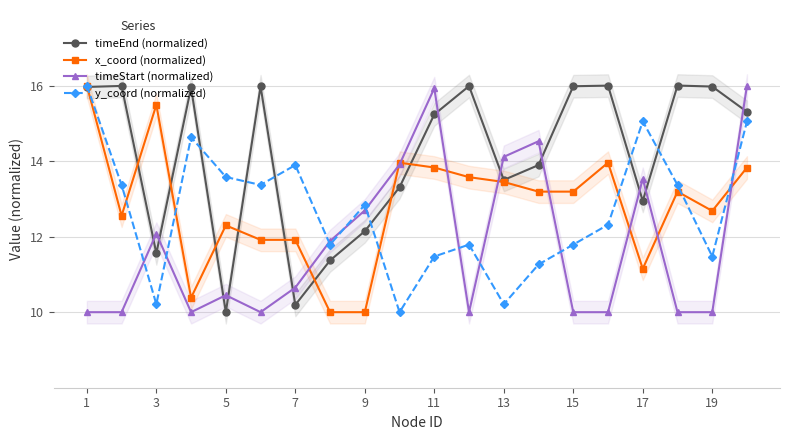

What is the difference between the x_coord (normalized) values at 11 and 5?

1.5